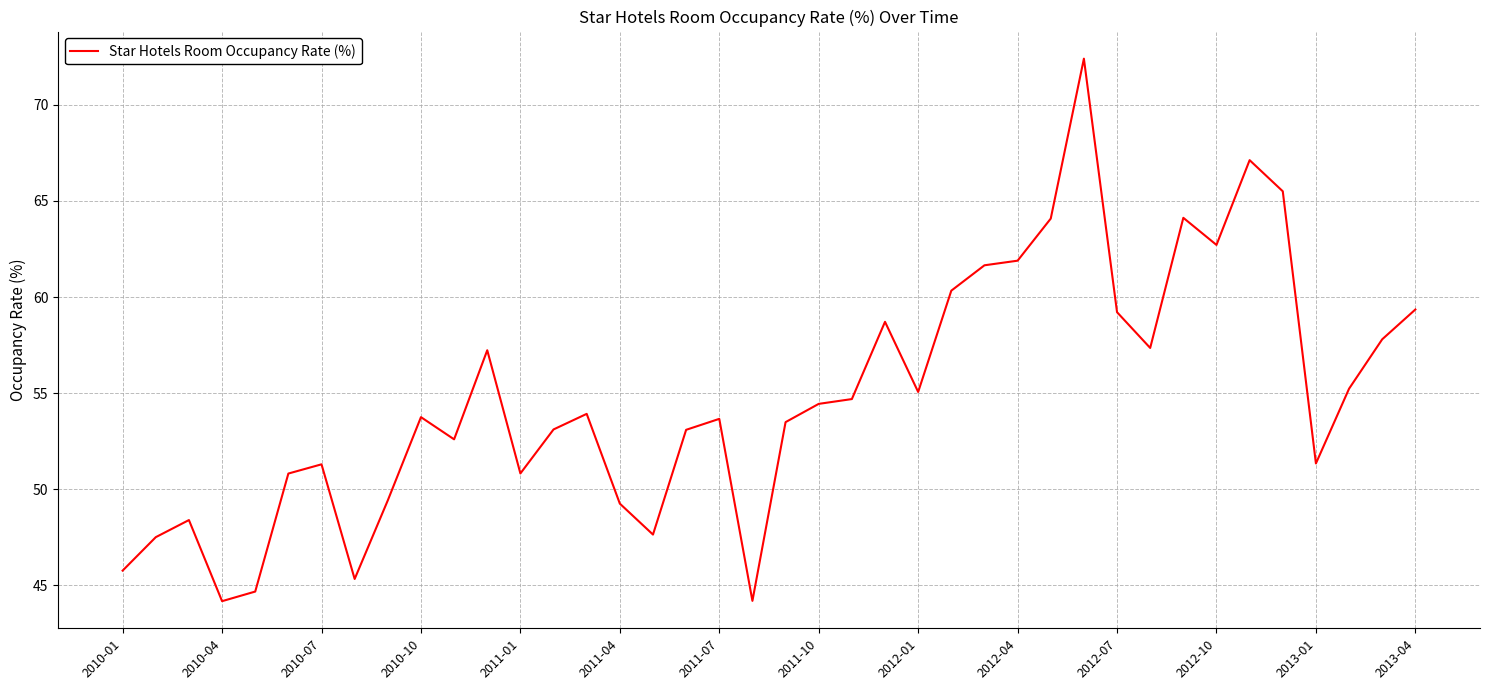

What is the greatest value displayed?

72.4